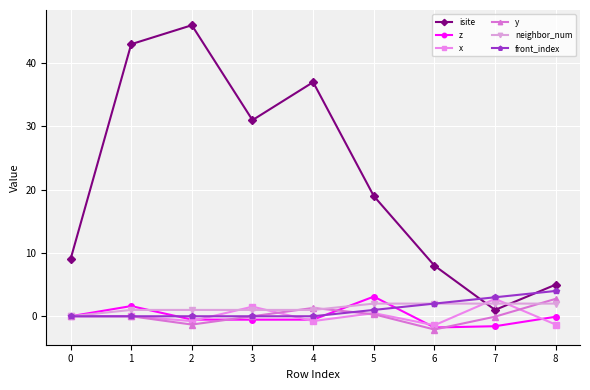

Which series has the largest total across all categories?

isite